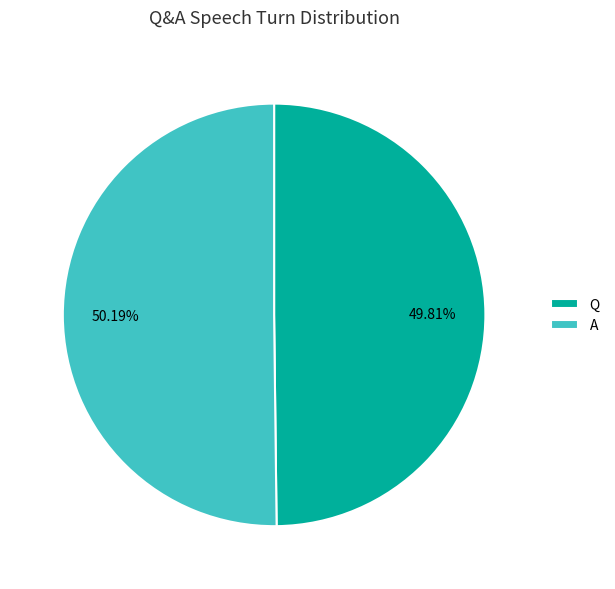

Does any single category account for the majority?

Yes